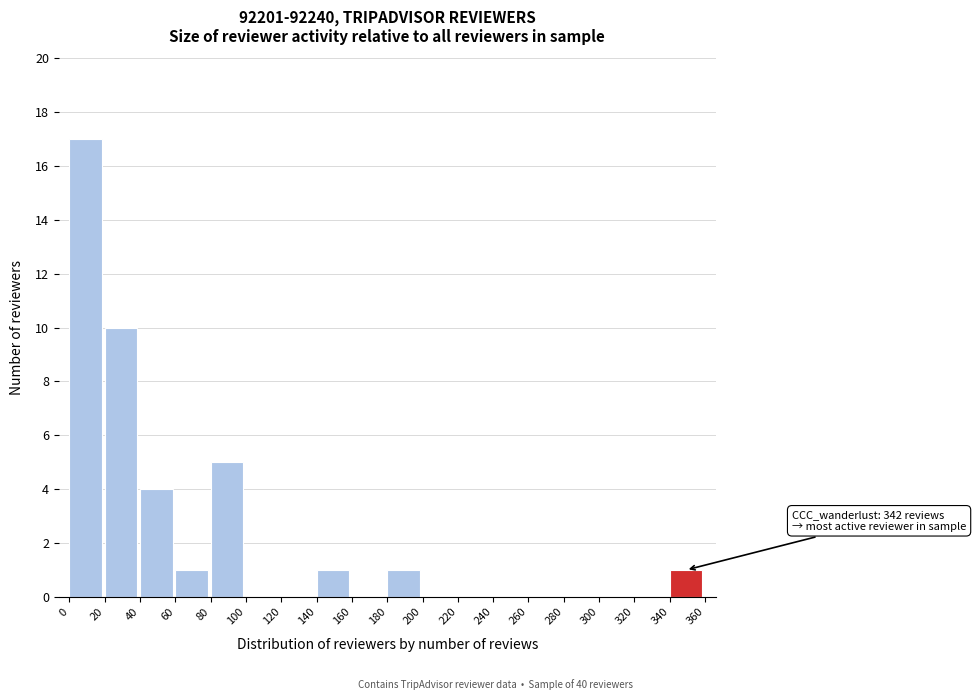

Which range on the x-axis has the tallest bar?

0 to 20